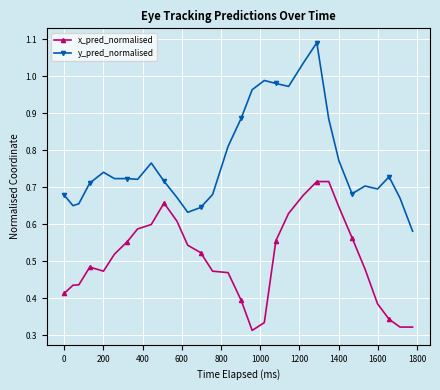

At how many categories does at least one series exceed 0?

30